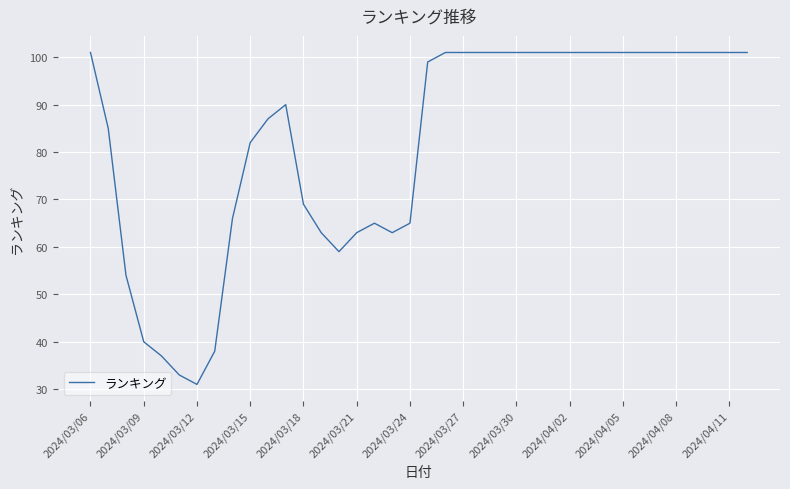

What is the sum of all values?

3108